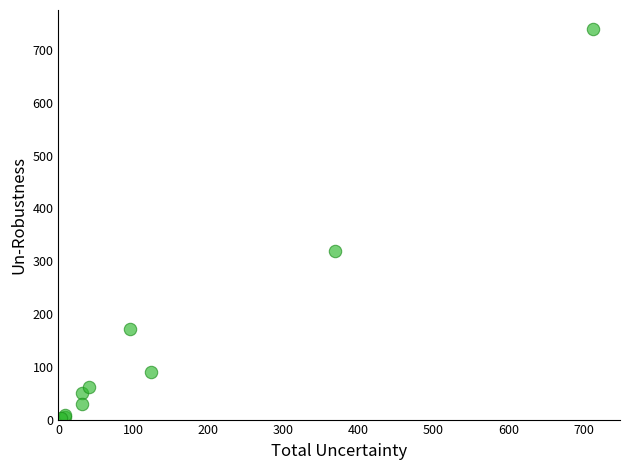

What Y value in the scatter plot is closest to 371?

319